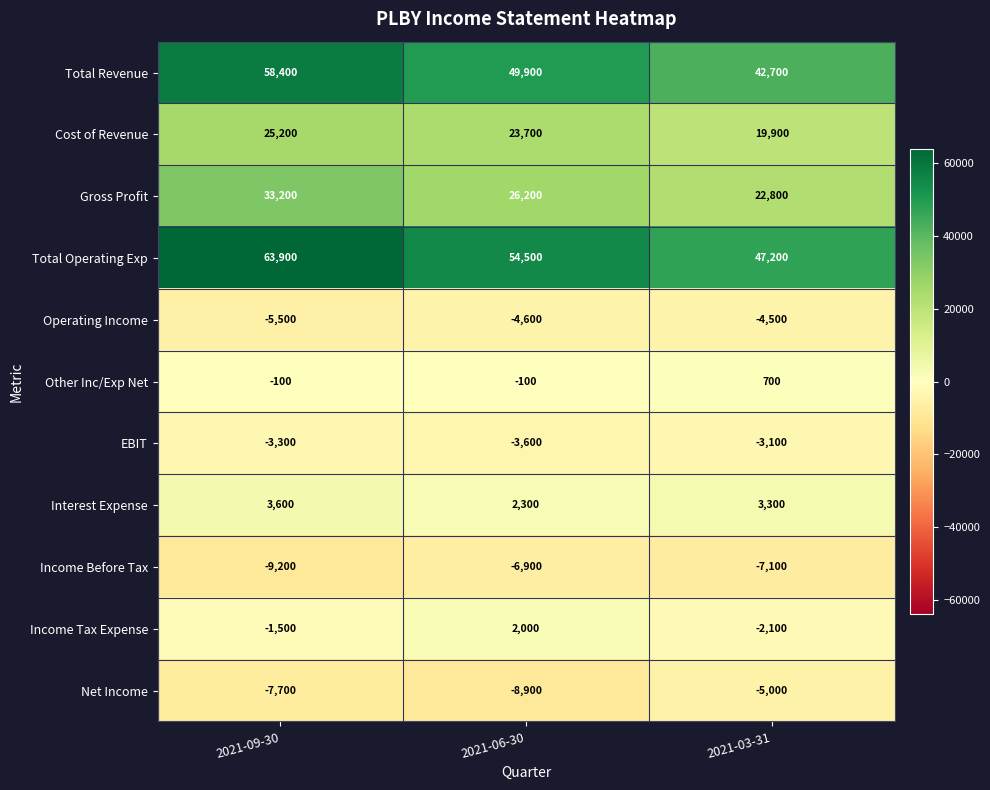

How many data points does each series have?

3